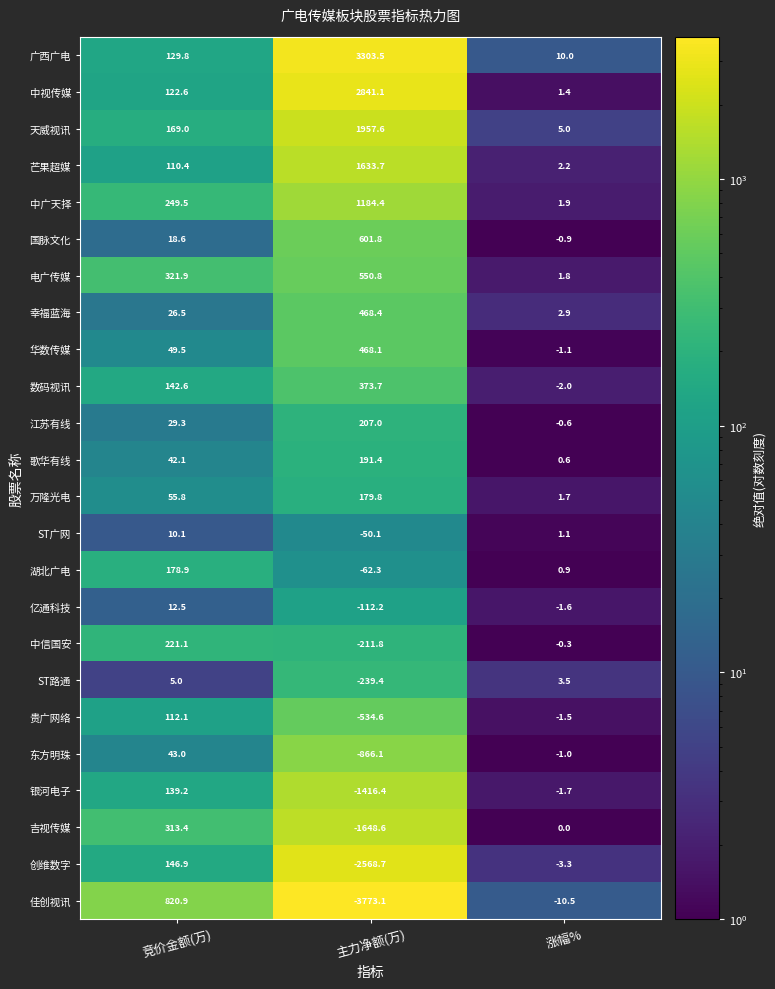

Rank the series at 涨幅% from highest to lowest value.

广西广电, 天威视讯, ST路通, 幸福蓝海, 芒果超媒, 中广天择, 电广传媒, 万隆光电, 中视传媒, ST广网, 湖北广电, 歌华有线, 吉视传媒, 中信国安, 江苏有线, 国脉文化, 东方明珠, 华数传媒, 贵广网络, 亿通科技, 银河电子, 数码视讯, 创维数字, 佳创视讯